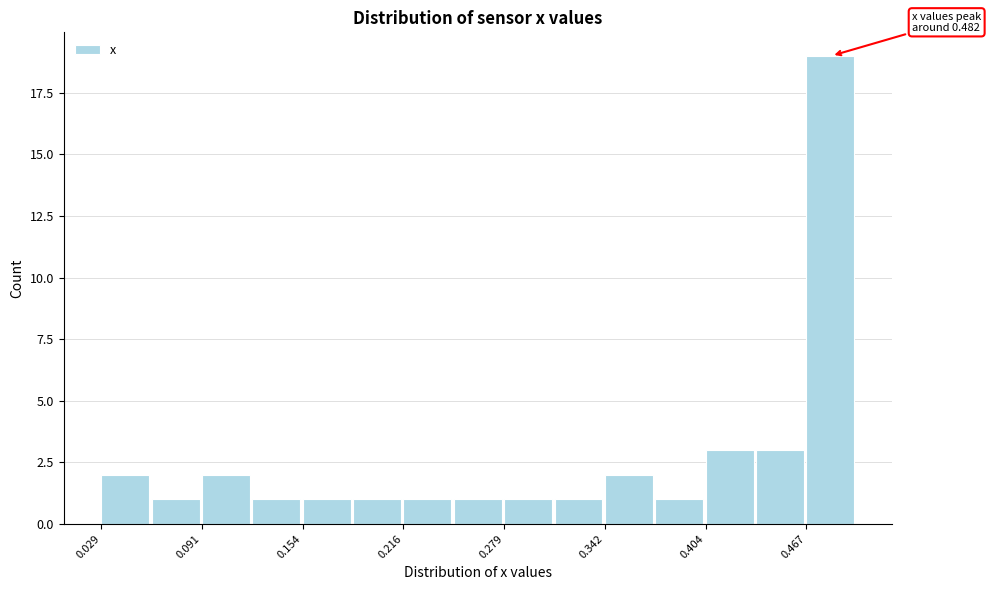

Read against the x-axis, roughly where is the centre of the tallest bar?

0.48